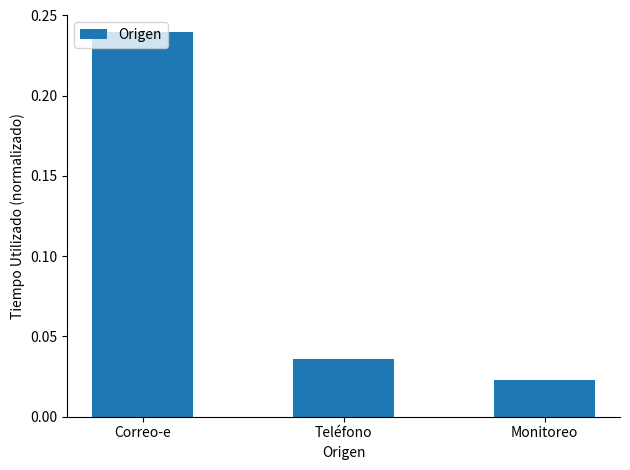

How many values are between 0 and 1?

3